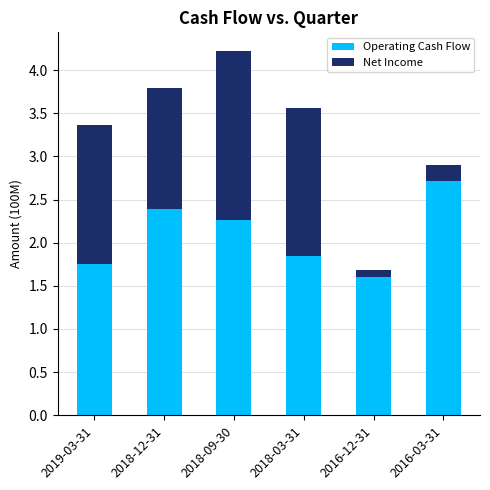

Read the Operating Cash Flow value at 2018-12-31.

2.4